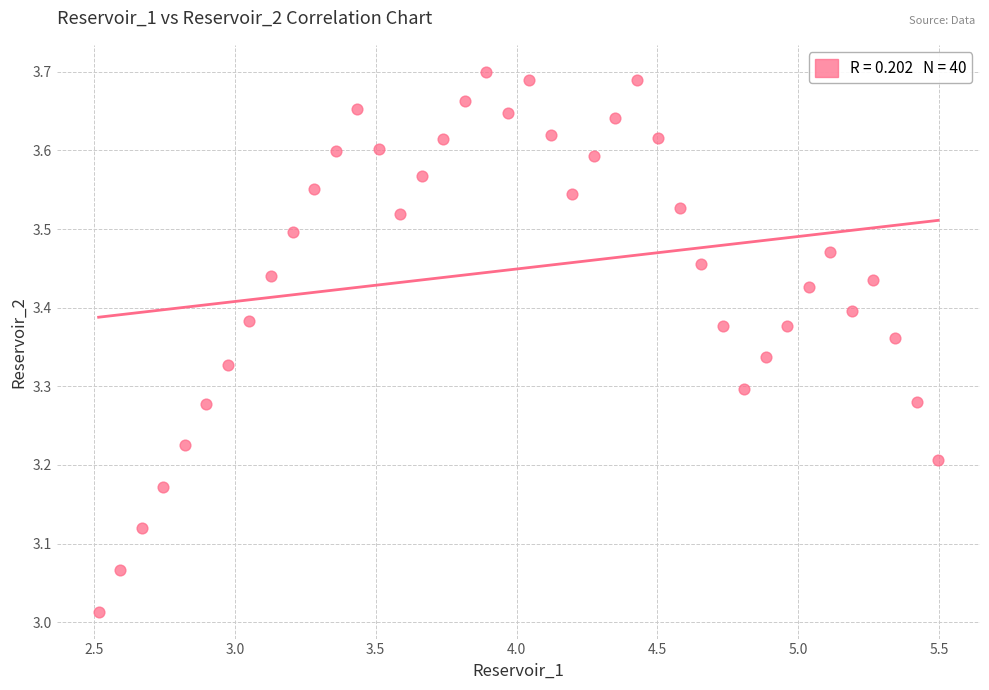

What is the range of Y values (max minus min)?

0.7